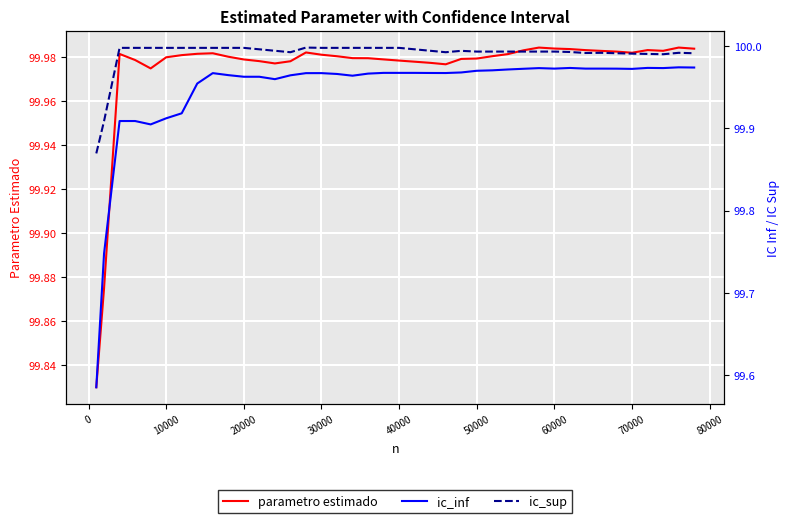

How many series are shown in this chart?

3